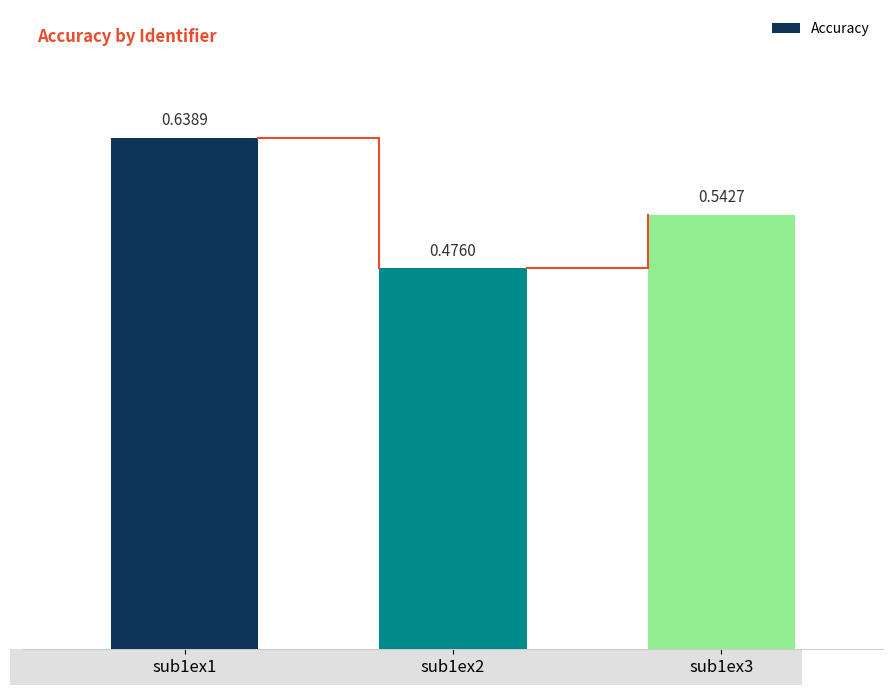

What is the sum of all values?

1.7